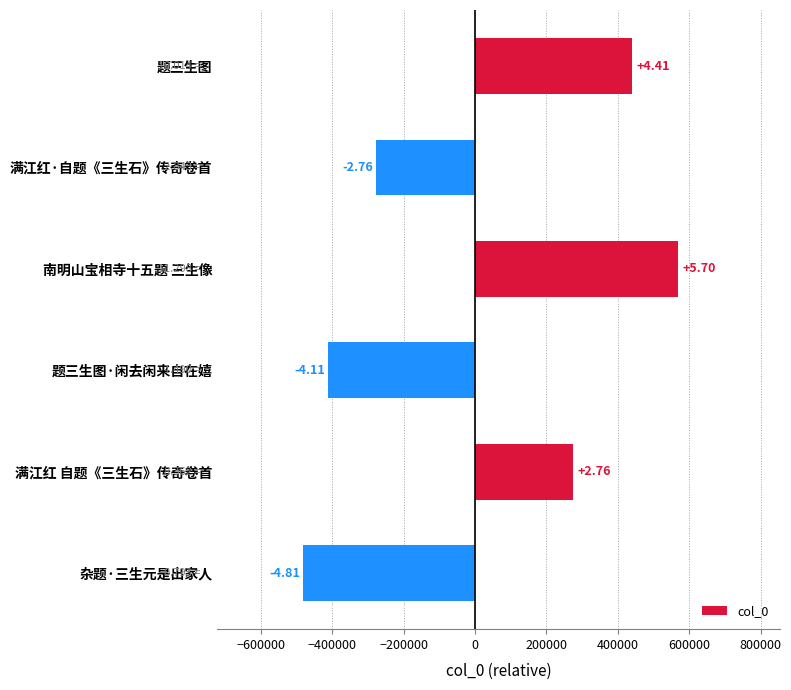

How many bars are there in total?

6